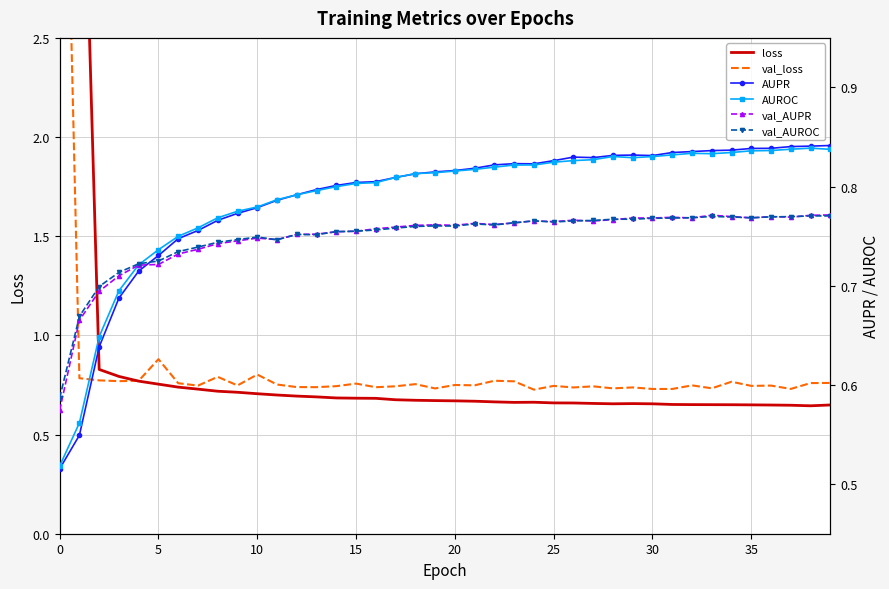

Is this an area chart (filled region under the line)?

No